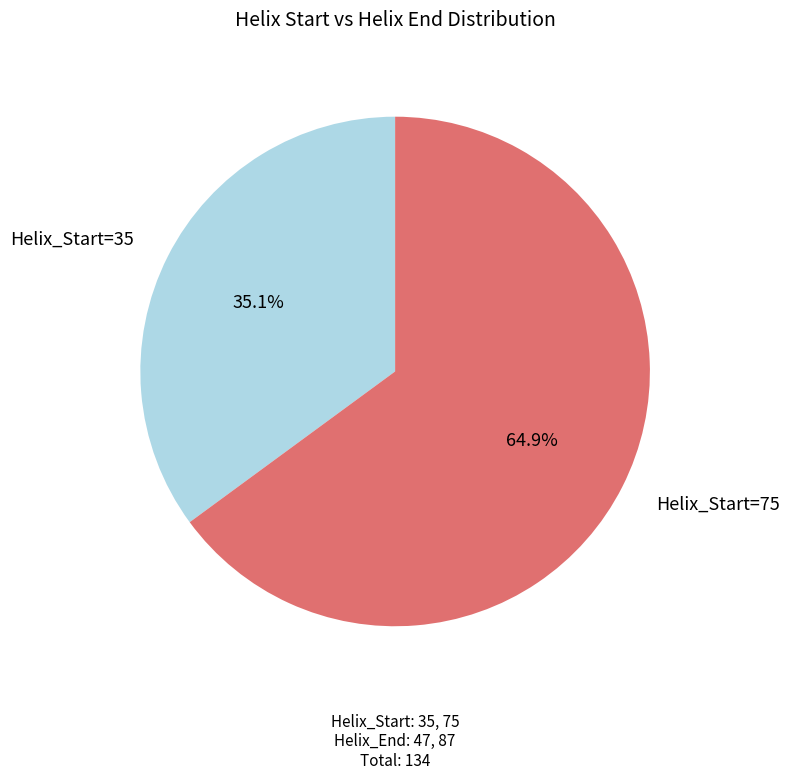

Does any single category account for the majority?

Yes